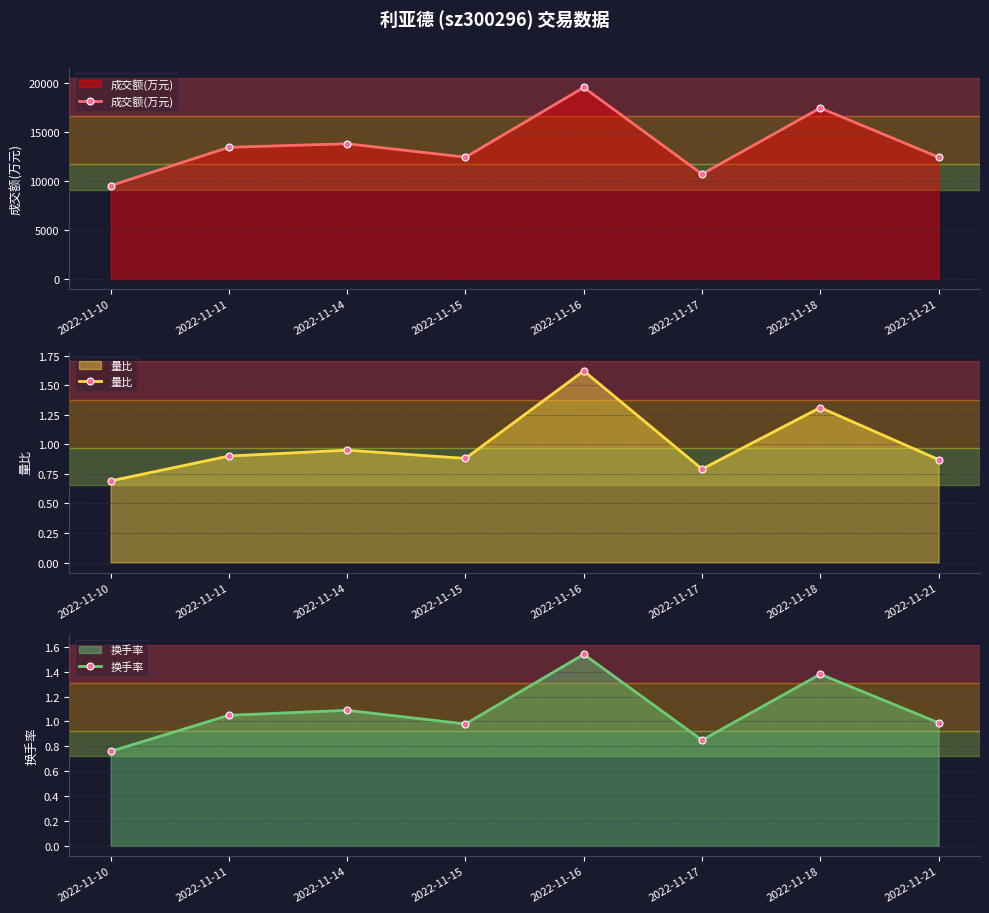

How many lines are shown in the chart?

3